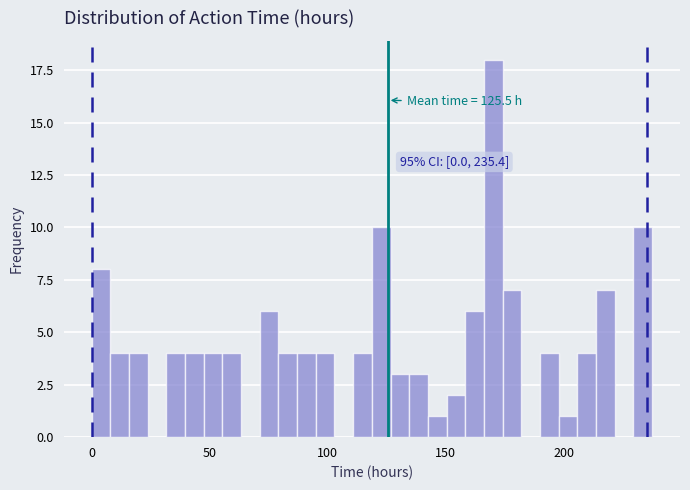

Read against the x-axis, roughly where is the centre of the tallest bar?

170